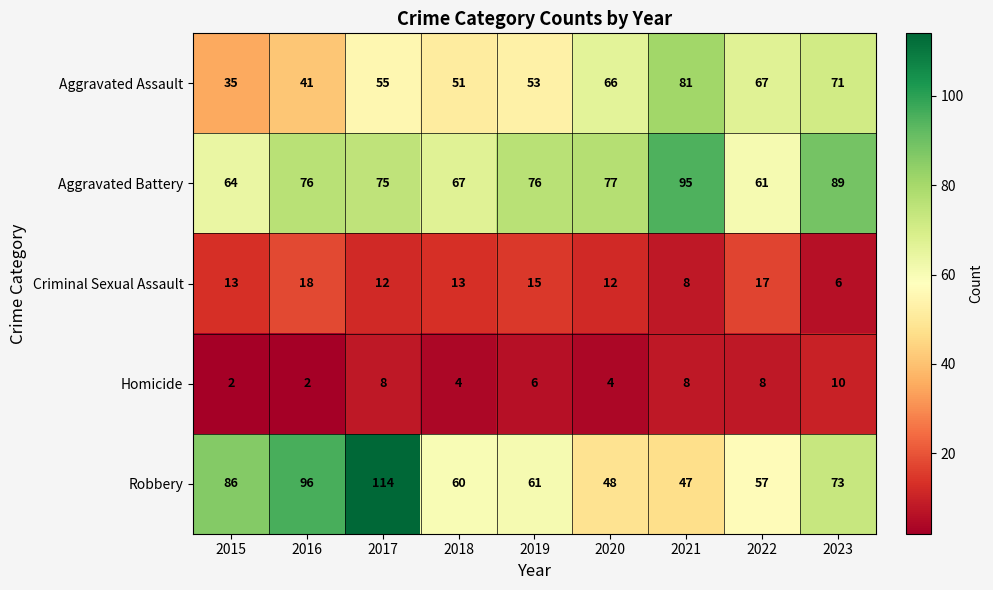

Rank the series by their maximum value, from lowest to highest.

Homicide, Criminal Sexual Assault, Aggravated Assault, Aggravated Battery, Robbery